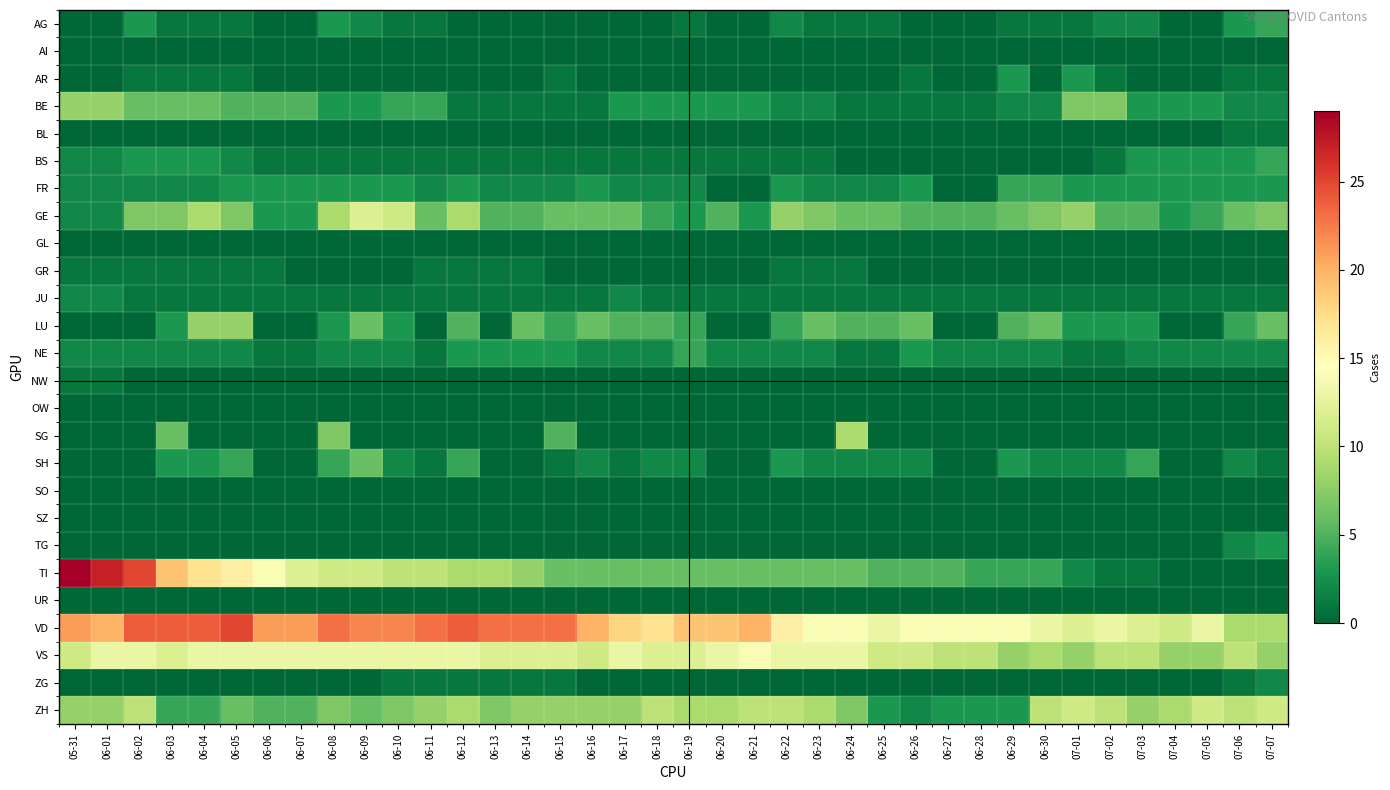

Reading left to right, extract all data points from this chart.

AG: 05-31=0	06-01=0	06-02=3	06-03=1	06-04=1	06-05=1	06-06=0	06-07=0	06-08=3	06-09=2	06-10=1	06-11=1	06-12=0	06-13=0	06-14=0	06-15=0	06-16=0	06-17=0	06-18=0	06-19=1	06-20=0	06-21=0	06-22=2	06-23=1	06-24=1	06-25=1	06-26=0	06-27=0	06-28=0	06-29=1	06-30=1	07-01=1	07-02=2	07-03=2	07-04=0	07-05=0	07-06=3	07-07=4
AI: 05-31=0	06-01=0	06-02=0	06-03=0	06-04=0	06-05=0	06-06=0	06-07=0	06-08=0	06-09=0	06-10=0	06-11=0	06-12=0	06-13=0	06-14=0	06-15=0	06-16=0	06-17=0	06-18=0	06-19=0	06-20=0	06-21=0	06-22=0	06-23=0	06-24=0	06-25=0	06-26=0	06-27=0	06-28=0	06-29=0	06-30=0	07-01=0	07-02=0	07-03=0	07-04=0	07-05=0	07-06=0	07-07=0
AR: 05-31=0	06-01=0	06-02=1	06-03=1	06-04=1	06-05=1	06-06=0	06-07=0	06-08=0	06-09=0	06-10=0	06-11=0	06-12=0	06-13=0	06-14=0	06-15=1	06-16=0	06-17=0	06-18=0	06-19=0	06-20=0	06-21=0	06-22=0	06-23=0	06-24=0	06-25=0	06-26=1	06-27=0	06-28=0	06-29=3	06-30=0	07-01=3	07-02=1	07-03=0	07-04=0	07-05=0	07-06=1	07-07=1
BE: 05-31=8	06-01=8	06-02=6	06-03=6	06-04=6	06-05=5	06-06=5	06-07=5	06-08=3	06-09=3	06-10=4	06-11=4	06-12=1	06-13=1	06-14=1	06-15=1	06-16=1	06-17=3	06-18=3	06-19=3	06-20=3	06-21=3	06-22=2	06-23=2	06-24=1	06-25=1	06-26=1	06-27=1	06-28=1	06-29=2	06-30=2	07-01=7	07-02=7	07-03=3	07-04=3	07-05=3	07-06=2	07-07=2
BL: 05-31=0	06-01=0	06-02=0	06-03=0	06-04=0	06-05=0	06-06=0	06-07=0	06-08=0	06-09=0	06-10=0	06-11=0	06-12=0	06-13=0	06-14=0	06-15=0	06-16=0	06-17=0	06-18=0	06-19=0	06-20=0	06-21=0	06-22=0	06-23=0	06-24=0	06-25=0	06-26=0	06-27=0	06-28=0	06-29=0	06-30=0	07-01=0	07-02=0	07-03=0	07-04=0	07-05=0	07-06=1	07-07=1
BS: 05-31=2	06-01=2	06-02=3	06-03=3	06-04=3	06-05=2	06-06=1	06-07=1	06-08=1	06-09=1	06-10=1	06-11=1	06-12=1	06-13=1	06-14=1	06-15=1	06-16=1	06-17=1	06-18=1	06-19=1	06-20=1	06-21=1	06-22=1	06-23=1	06-24=0	06-25=0	06-26=0	06-27=0	06-28=0	06-29=0	06-30=0	07-01=0	07-02=1	07-03=3	07-04=3	07-05=3	07-06=3	07-07=4
FR: 05-31=2	06-01=2	06-02=2	06-03=2	06-04=2	06-05=3	06-06=3	06-07=3	06-08=3	06-09=3	06-10=3	06-11=2	06-12=3	06-13=2	06-14=2	06-15=2	06-16=3	06-17=2	06-18=2	06-19=2	06-20=0	06-21=0	06-22=3	06-23=2	06-24=2	06-25=2	06-26=3	06-27=0	06-28=0	06-29=4	06-30=4	07-01=3	07-02=3	07-03=3	07-04=3	07-05=3	07-06=3	07-07=3
GE: 05-31=2	06-01=2	06-02=7	06-03=7	06-04=9	06-05=7	06-06=3	06-07=3	06-08=9	06-09=12	06-10=11	06-11=6	06-12=9	06-13=5	06-14=5	06-15=6	06-16=6	06-17=6	06-18=4	06-19=3	06-20=5	06-21=3	06-22=8	06-23=7	06-24=6	06-25=6	06-26=5	06-27=5	06-28=5	06-29=6	06-30=7	07-01=8	07-02=5	07-03=5	07-04=3	07-05=4	07-06=6	07-07=7
GL: 05-31=0	06-01=0	06-02=0	06-03=0	06-04=0	06-05=0	06-06=0	06-07=0	06-08=0	06-09=0	06-10=0	06-11=0	06-12=0	06-13=0	06-14=0	06-15=0	06-16=0	06-17=0	06-18=0	06-19=0	06-20=0	06-21=0	06-22=0	06-23=0	06-24=0	06-25=0	06-26=0	06-27=0	06-28=0	06-29=0	06-30=0	07-01=0	07-02=0	07-03=0	07-04=0	07-05=0	07-06=0	07-07=0
GR: 05-31=1	06-01=1	06-02=1	06-03=1	06-04=1	06-05=1	06-06=1	06-07=0	06-08=0	06-09=0	06-10=0	06-11=1	06-12=1	06-13=1	06-14=1	06-15=0	06-16=0	06-17=0	06-18=0	06-19=0	06-20=0	06-21=0	06-22=1	06-23=1	06-24=1	06-25=0	06-26=0	06-27=0	06-28=0	06-29=0	06-30=0	07-01=0	07-02=0	07-03=0	07-04=0	07-05=0	07-06=0	07-07=0
JU: 05-31=2	06-01=2	06-02=1	06-03=1	06-04=1	06-05=1	06-06=1	06-07=1	06-08=1	06-09=1	06-10=1	06-11=1	06-12=1	06-13=1	06-14=1	06-15=1	06-16=1	06-17=2	06-18=1	06-19=1	06-20=1	06-21=1	06-22=1	06-23=1	06-24=1	06-25=1	06-26=1	06-27=1	06-28=1	06-29=1	06-30=1	07-01=1	07-02=1	07-03=1	07-04=1	07-05=1	07-06=1	07-07=1
LU: 05-31=0	06-01=0	06-02=0	06-03=3	06-04=8	06-05=8	06-06=0	06-07=0	06-08=3	06-09=6	06-10=3	06-11=0	06-12=5	06-13=0	06-14=6	06-15=4	06-16=6	06-17=5	06-18=5	06-19=4	06-20=0	06-21=0	06-22=4	06-23=6	06-24=5	06-25=5	06-26=6	06-27=0	06-28=0	06-29=5	06-30=6	07-01=3	07-02=3	07-03=3	07-04=0	07-05=0	07-06=4	07-07=6
NE: 05-31=2	06-01=2	06-02=2	06-03=2	06-04=2	06-05=2	06-06=1	06-07=1	06-08=2	06-09=2	06-10=2	06-11=1	06-12=3	06-13=3	06-14=3	06-15=3	06-16=2	06-17=2	06-18=2	06-19=4	06-20=2	06-21=2	06-22=2	06-23=2	06-24=1	06-25=1	06-26=3	06-27=2	06-28=2	06-29=2	06-30=2	07-01=1	07-02=1	07-03=2	07-04=2	07-05=2	07-06=2	07-07=2
NW: 05-31=1	06-01=1	06-02=0	06-03=0	06-04=0	06-05=0	06-06=0	06-07=0	06-08=0	06-09=0	06-10=0	06-11=0	06-12=0	06-13=0	06-14=0	06-15=0	06-16=0	06-17=0	06-18=0	06-19=0	06-20=0	06-21=0	06-22=0	06-23=0	06-24=0	06-25=0	06-26=0	06-27=0	06-28=0	06-29=0	06-30=0	07-01=0	07-02=0	07-03=0	07-04=0	07-05=0	07-06=0	07-07=0
OW: 05-31=0	06-01=0	06-02=0	06-03=0	06-04=0	06-05=0	06-06=0	06-07=0	06-08=0	06-09=0	06-10=0	06-11=0	06-12=0	06-13=0	06-14=0	06-15=0	06-16=0	06-17=0	06-18=0	06-19=0	06-20=0	06-21=0	06-22=0	06-23=0	06-24=0	06-25=0	06-26=0	06-27=0	06-28=0	06-29=0	06-30=0	07-01=0	07-02=0	07-03=0	07-04=0	07-05=0	07-06=0	07-07=0
SG: 05-31=0	06-01=0	06-02=0	06-03=6	06-04=0	06-05=0	06-06=0	06-07=0	06-08=7	06-09=0	06-10=0	06-11=0	06-12=0	06-13=0	06-14=0	06-15=5	06-16=0	06-17=0	06-18=0	06-19=0	06-20=0	06-21=0	06-22=0	06-23=0	06-24=9	06-25=0	06-26=0	06-27=0	06-28=0	06-29=0	06-30=0	07-01=0	07-02=0	07-03=0	07-04=0	07-05=0	07-06=0	07-07=0
SH: 05-31=0	06-01=0	06-02=0	06-03=3	06-04=3	06-05=4	06-06=0	06-07=0	06-08=4	06-09=6	06-10=2	06-11=1	06-12=4	06-13=0	06-14=0	06-15=1	06-16=2	06-17=1	06-18=2	06-19=2	06-20=0	06-21=0	06-22=3	06-23=2	06-24=2	06-25=2	06-26=2	06-27=0	06-28=0	06-29=3	06-30=2	07-01=2	07-02=2	07-03=4	07-04=0	07-05=0	07-06=2	07-07=1
SO: 05-31=0	06-01=0	06-02=0	06-03=0	06-04=0	06-05=0	06-06=0	06-07=0	06-08=0	06-09=0	06-10=0	06-11=0	06-12=0	06-13=0	06-14=0	06-15=0	06-16=0	06-17=0	06-18=0	06-19=0	06-20=0	06-21=0	06-22=0	06-23=0	06-24=0	06-25=0	06-26=0	06-27=0	06-28=0	06-29=0	06-30=0	07-01=0	07-02=0	07-03=0	07-04=0	07-05=0	07-06=0	07-07=0
SZ: 05-31=0	06-01=0	06-02=0	06-03=0	06-04=0	06-05=0	06-06=0	06-07=0	06-08=0	06-09=0	06-10=0	06-11=0	06-12=0	06-13=0	06-14=0	06-15=0	06-16=0	06-17=0	06-18=0	06-19=0	06-20=0	06-21=0	06-22=0	06-23=0	06-24=0	06-25=0	06-26=0	06-27=0	06-28=0	06-29=0	06-30=0	07-01=0	07-02=0	07-03=0	07-04=0	07-05=0	07-06=0	07-07=0
TG: 05-31=0	06-01=0	06-02=0	06-03=0	06-04=0	06-05=0	06-06=0	06-07=0	06-08=0	06-09=0	06-10=0	06-11=0	06-12=0	06-13=0	06-14=0	06-15=0	06-16=0	06-17=0	06-18=0	06-19=0	06-20=0	06-21=0	06-22=0	06-23=0	06-24=0	06-25=0	06-26=0	06-27=0	06-28=0	06-29=0	06-30=0	07-01=0	07-02=0	07-03=0	07-04=0	07-05=0	07-06=2	07-07=3
TI: 05-31=29	06-01=27	06-02=25	06-03=19	06-04=17	06-05=16	06-06=14	06-07=12	06-08=11	06-09=11	06-10=10	06-11=10	06-12=9	06-13=9	06-14=8	06-15=6	06-16=6	06-17=6	06-18=6	06-19=6	06-20=6	06-21=6	06-22=6	06-23=6	06-24=6	06-25=5	06-26=5	06-27=5	06-28=4	06-29=4	06-30=4	07-01=2	07-02=1	07-03=1	07-04=0	07-05=0	07-06=0	07-07=0
UR: 05-31=0	06-01=0	06-02=0	06-03=0	06-04=0	06-05=0	06-06=0	06-07=0	06-08=0	06-09=0	06-10=0	06-11=0	06-12=0	06-13=0	06-14=0	06-15=0	06-16=0	06-17=0	06-18=0	06-19=0	06-20=0	06-21=0	06-22=0	06-23=0	06-24=0	06-25=0	06-26=0	06-27=0	06-28=0	06-29=0	06-30=0	07-01=0	07-02=0	07-03=0	07-04=0	07-05=0	07-06=0	07-07=0
VD: 05-31=21	06-01=20	06-02=24	06-03=24	06-04=24	06-05=25	06-06=21	06-07=21	06-08=23	06-09=22	06-10=22	06-11=23	06-12=24	06-13=23	06-14=23	06-15=23	06-16=20	06-17=18	06-18=17	06-19=19	06-20=19	06-21=20	06-22=16	06-23=14	06-24=14	06-25=13	06-26=14	06-27=14	06-28=14	06-29=14	06-30=13	07-01=12	07-02=13	07-03=12	07-04=11	07-05=13	07-06=9	07-07=9
VS: 05-31=11	06-01=13	06-02=13	06-03=12	06-04=13	06-05=13	06-06=13	06-07=13	06-08=13	06-09=13	06-10=13	06-11=13	06-12=13	06-13=12	06-14=12	06-15=12	06-16=11	06-17=13	06-18=12	06-19=12	06-20=13	06-21=14	06-22=13	06-23=13	06-24=13	06-25=11	06-26=11	06-27=10	06-28=10	06-29=8	06-30=9	07-01=8	07-02=10	07-03=10	07-04=8	07-05=8	07-06=10	07-07=8
ZG: 05-31=0	06-01=0	06-02=0	06-03=0	06-04=0	06-05=0	06-06=0	06-07=0	06-08=0	06-09=0	06-10=1	06-11=1	06-12=1	06-13=1	06-14=1	06-15=1	06-16=0	06-17=0	06-18=0	06-19=0	06-20=0	06-21=0	06-22=0	06-23=0	06-24=0	06-25=0	06-26=0	06-27=0	06-28=0	06-29=0	06-30=0	07-01=0	07-02=0	07-03=0	07-04=0	07-05=0	07-06=1	07-07=2
ZH: 05-31=8	06-01=8	06-02=10	06-03=4	06-04=4	06-05=6	06-06=5	06-07=5	06-08=7	06-09=6	06-10=7	06-11=8	06-12=9	06-13=7	06-14=8	06-15=8	06-16=8	06-17=8	06-18=10	06-19=9	06-20=9	06-21=10	06-22=10	06-23=9	06-24=7	06-25=3	06-26=2	06-27=3	06-28=3	06-29=3	06-30=10	07-01=11	07-02=10	07-03=8	07-04=9	07-05=11	07-06=10	07-07=11